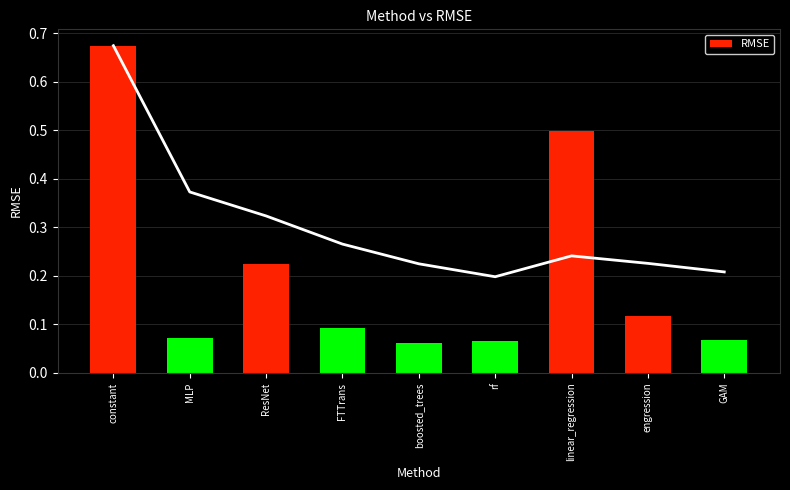

Does the chart contain stacked bars?

No